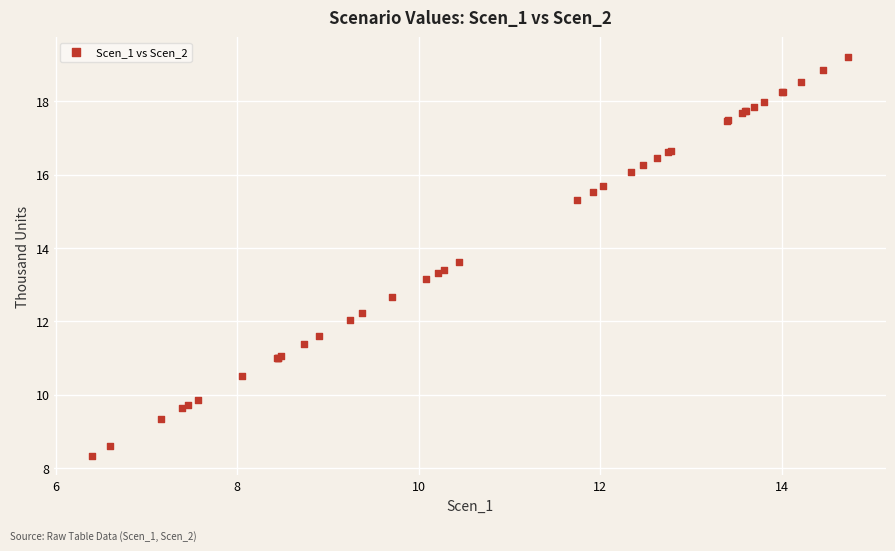

What Y value in the scatter plot is closest to 13?

13.1